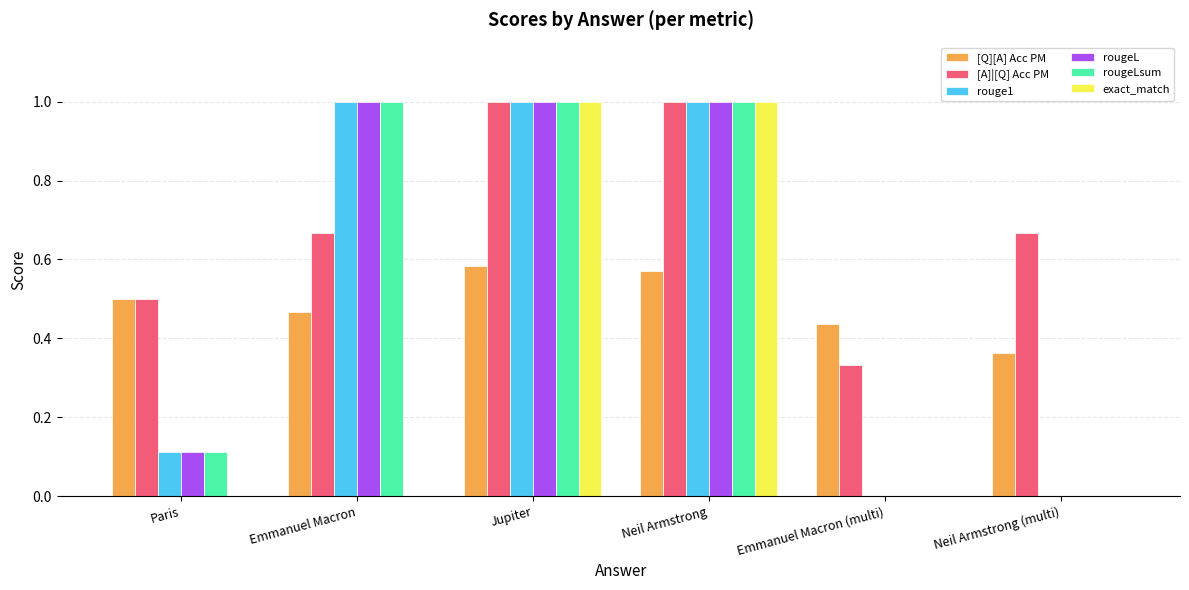

Are the bars grouped side by side (vs. stacked)?

Yes